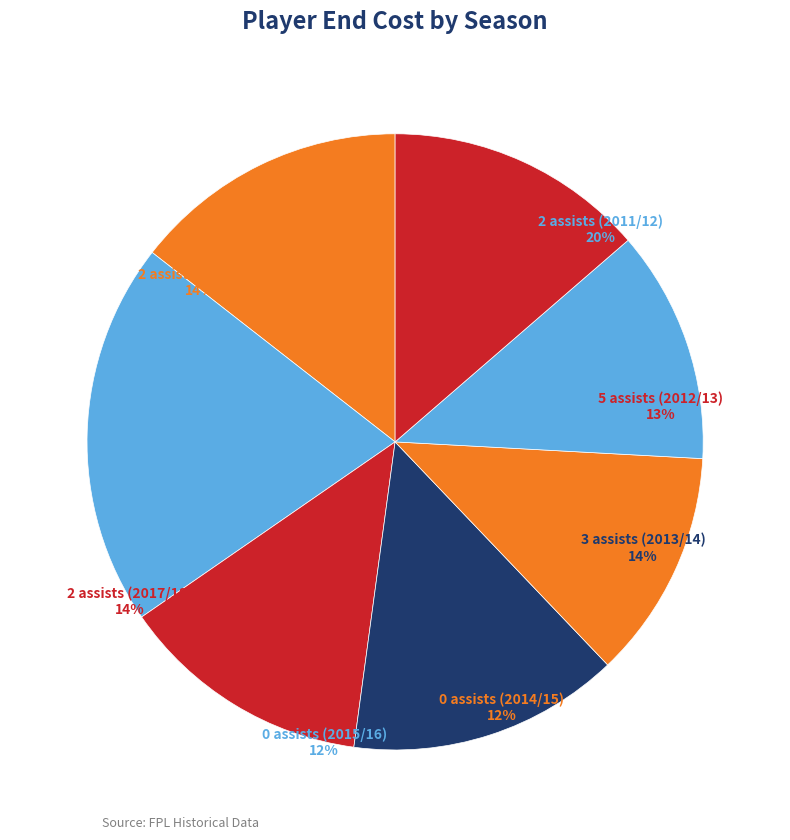

Is it true that 3 assists (2013/14) is 24% of the pie?

False